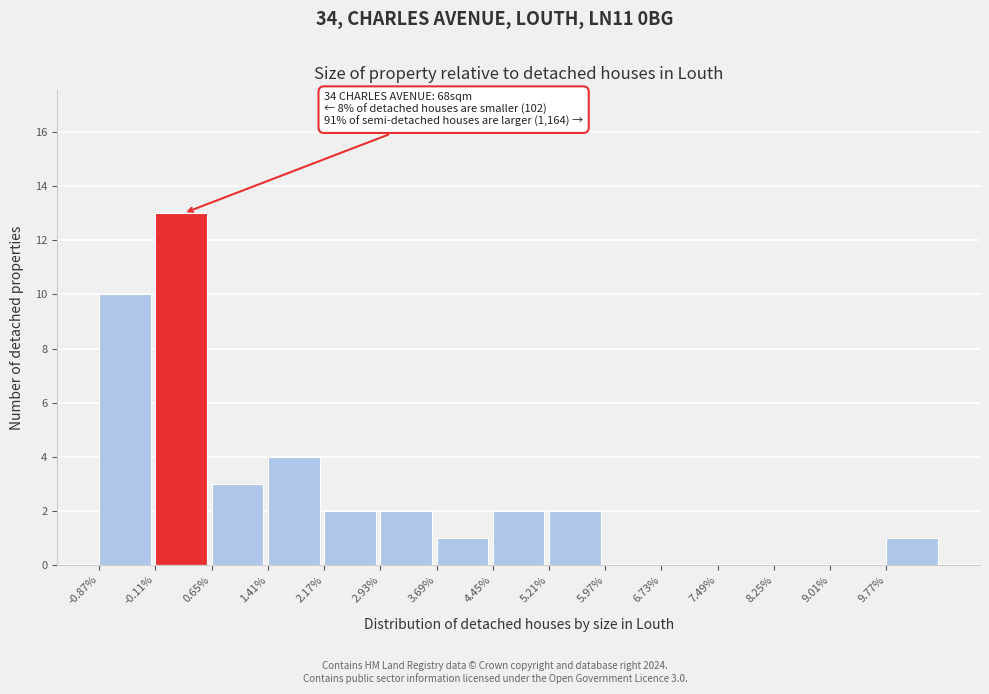

Over which range of the x-axis is the bar tallest?

-0.11 to 0.65